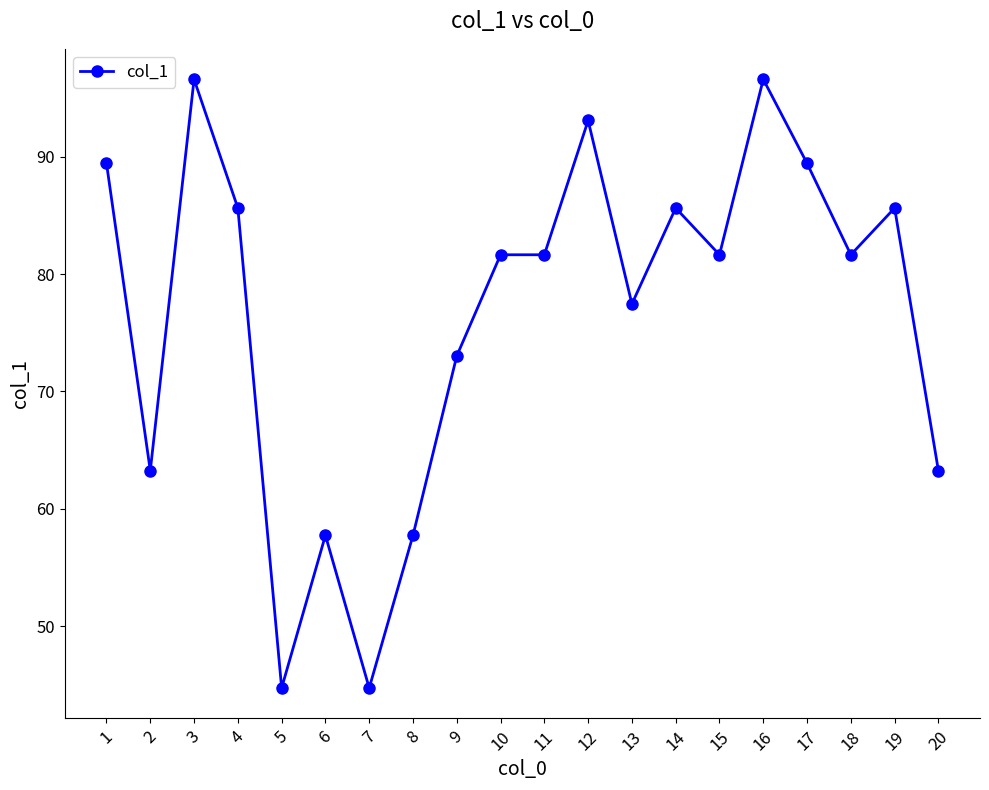

What is the smallest value displayed?

44.7